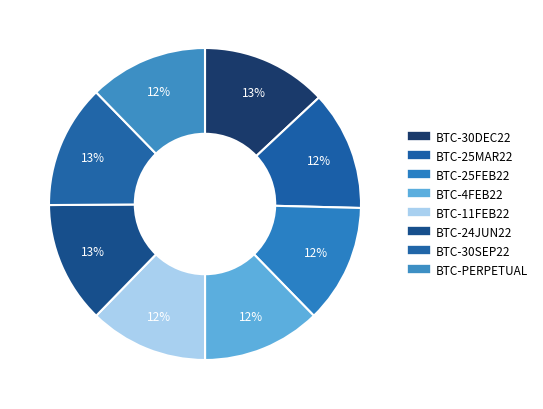

How many segments does this pie chart have?

8